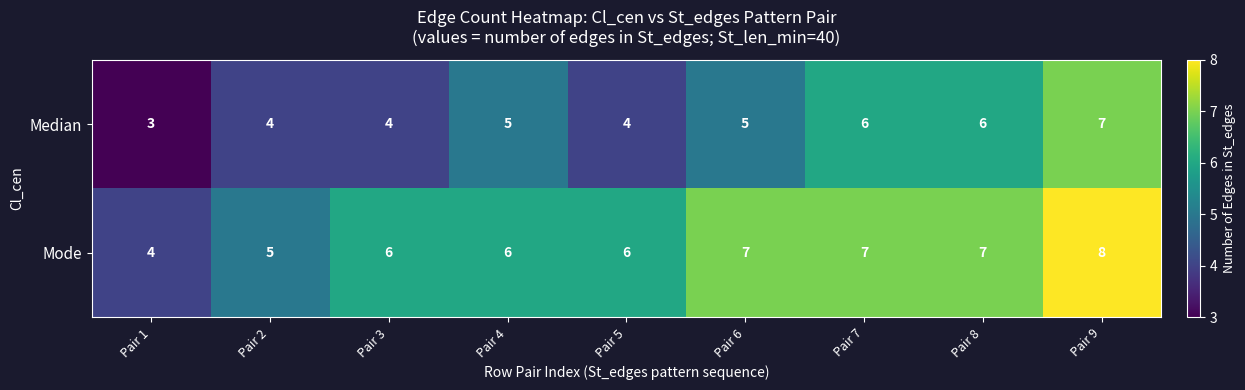

What is the total value across all series at Pair 3?

10